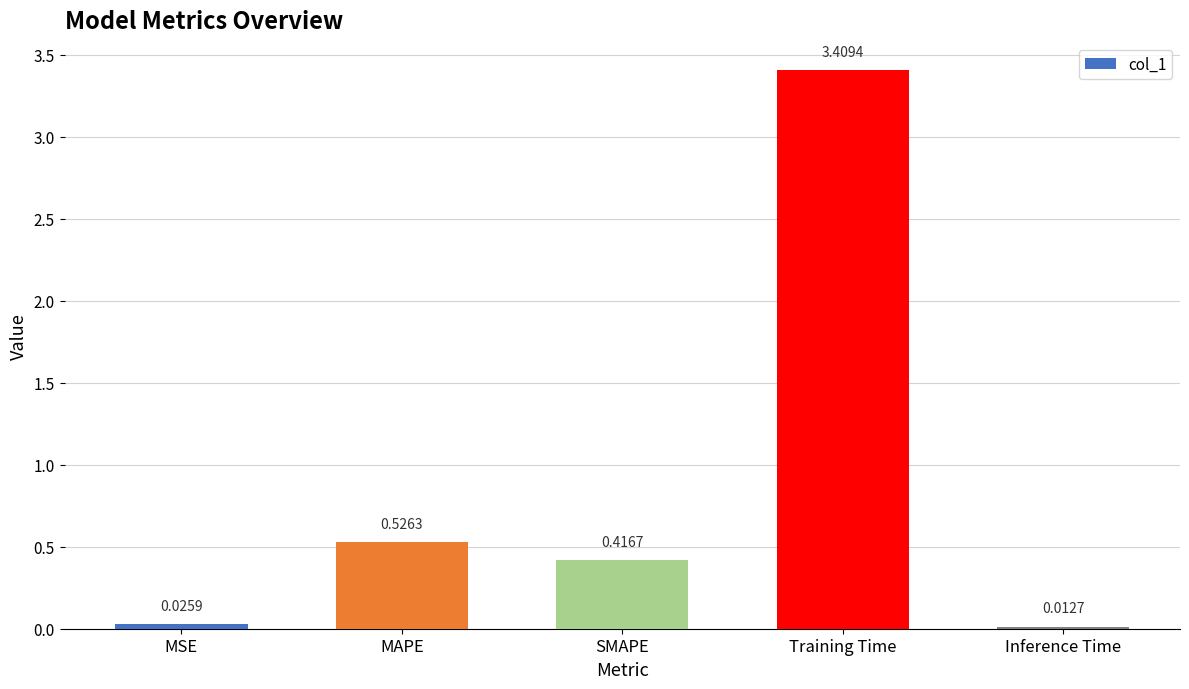

What is the label of the 1st bar from the right?

Inference Time